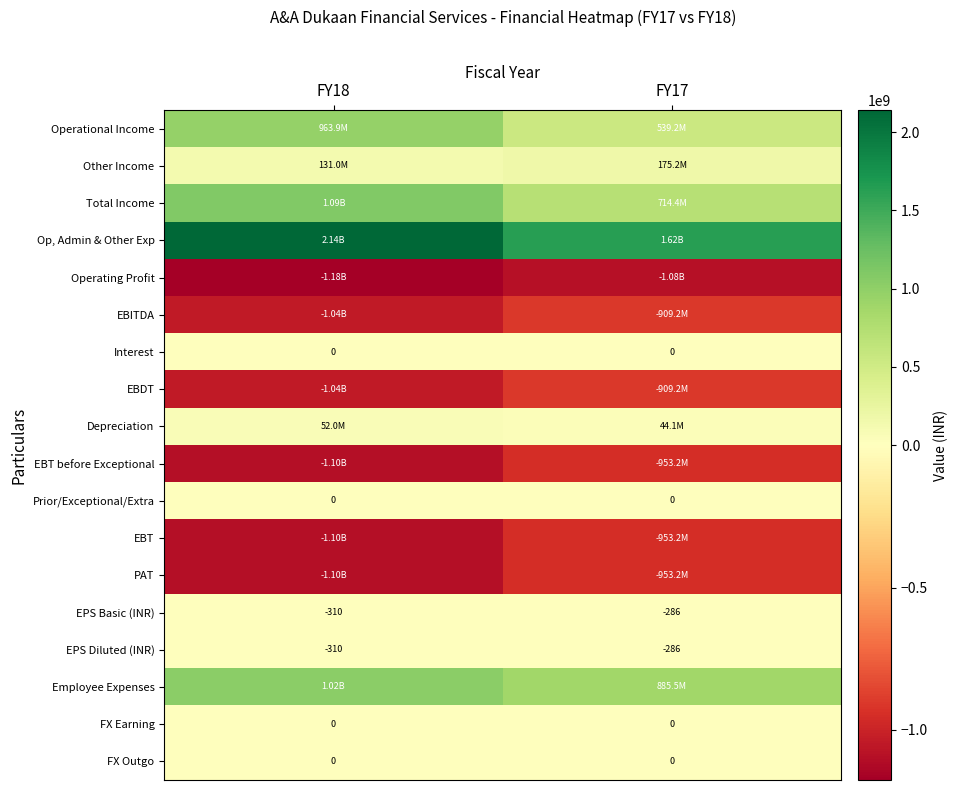

What is the sum of all EPS Diluted (INR) values?

-596